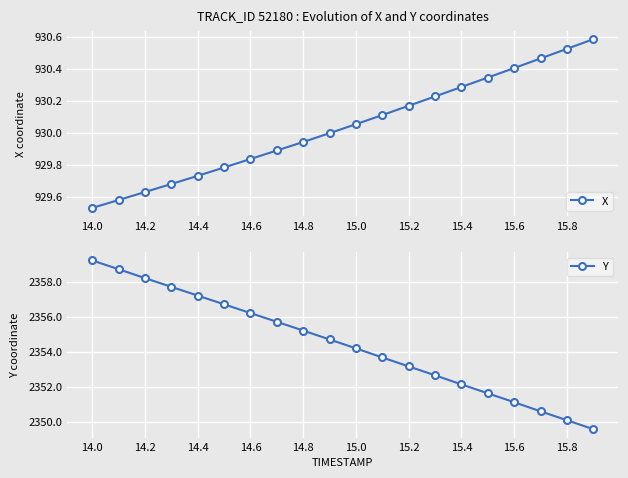

Which series has the largest range (max minus min)?

Y